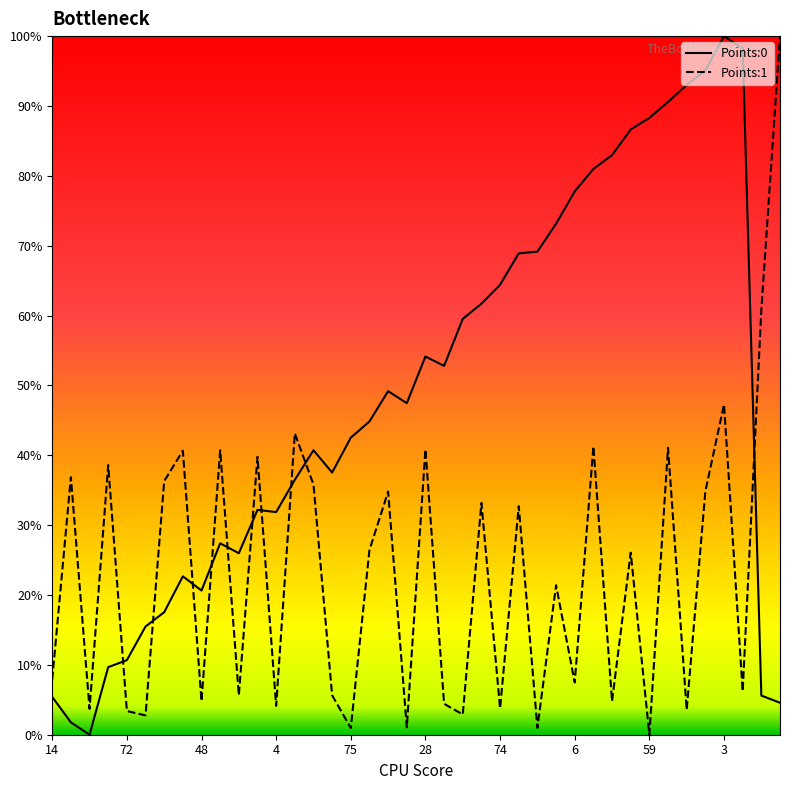

True or false: Points:1 has a value of 135.1 at 39.

False